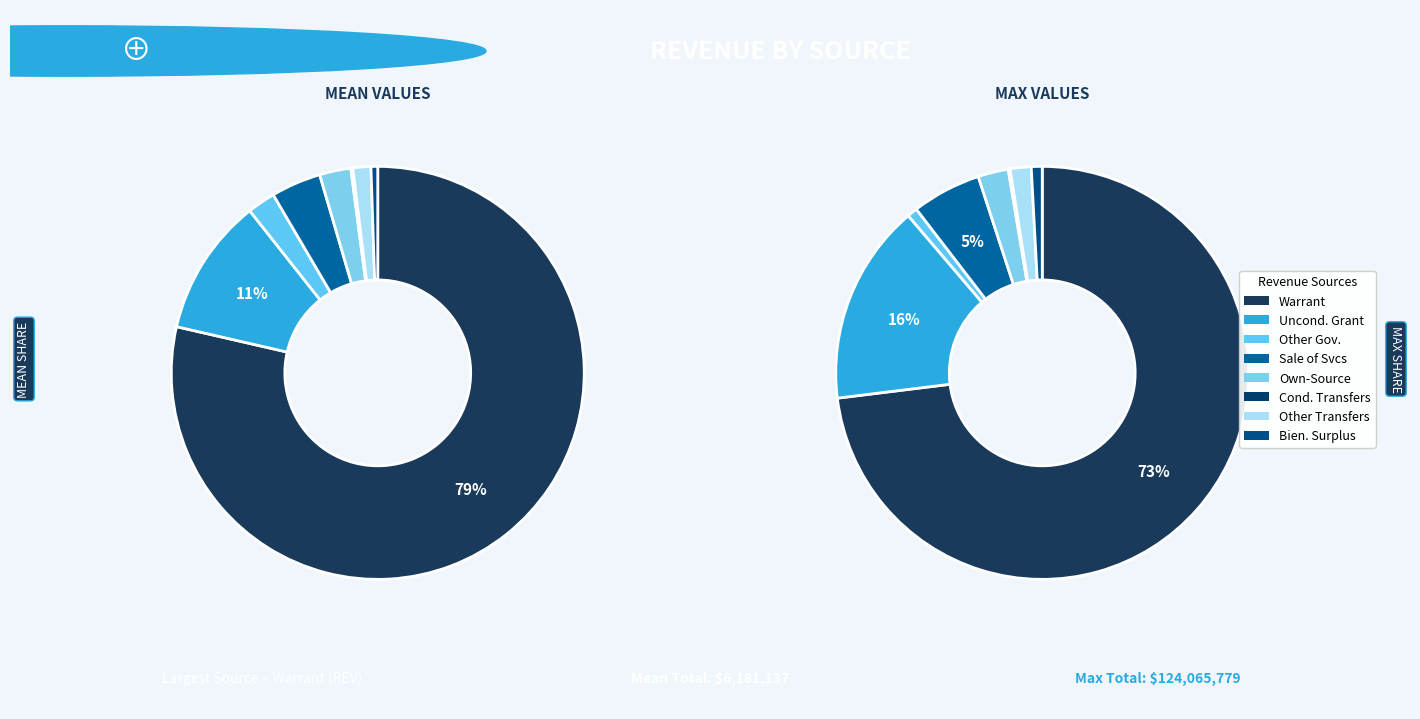

Which series has the widest spread of values?

max